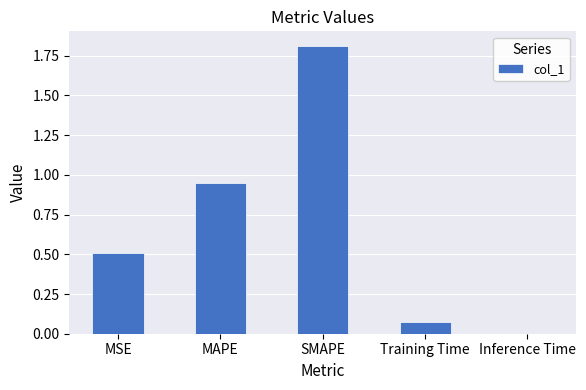

What is the approximate value at MSE?

0.5